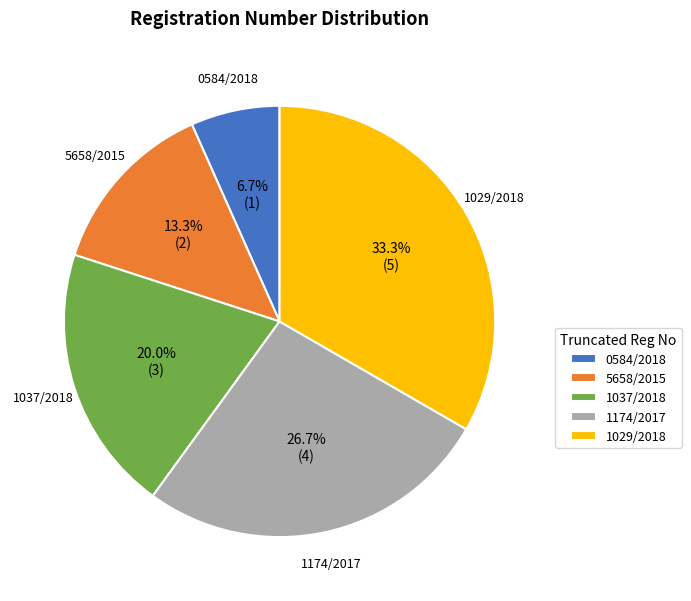

To the nearest percent, what portion does 0584/2018 represent?

7%